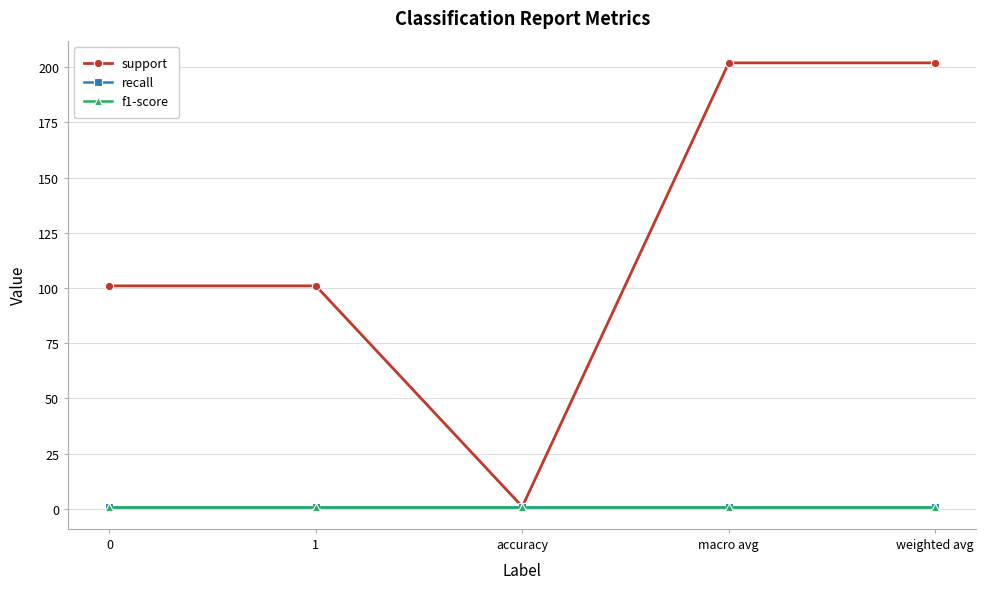

Reading right to left, what are all the values shown in this chart?

support: 202	202	1	101	101
recall: 1	1	1	1	1
f1-score: 1	1	1	1	1